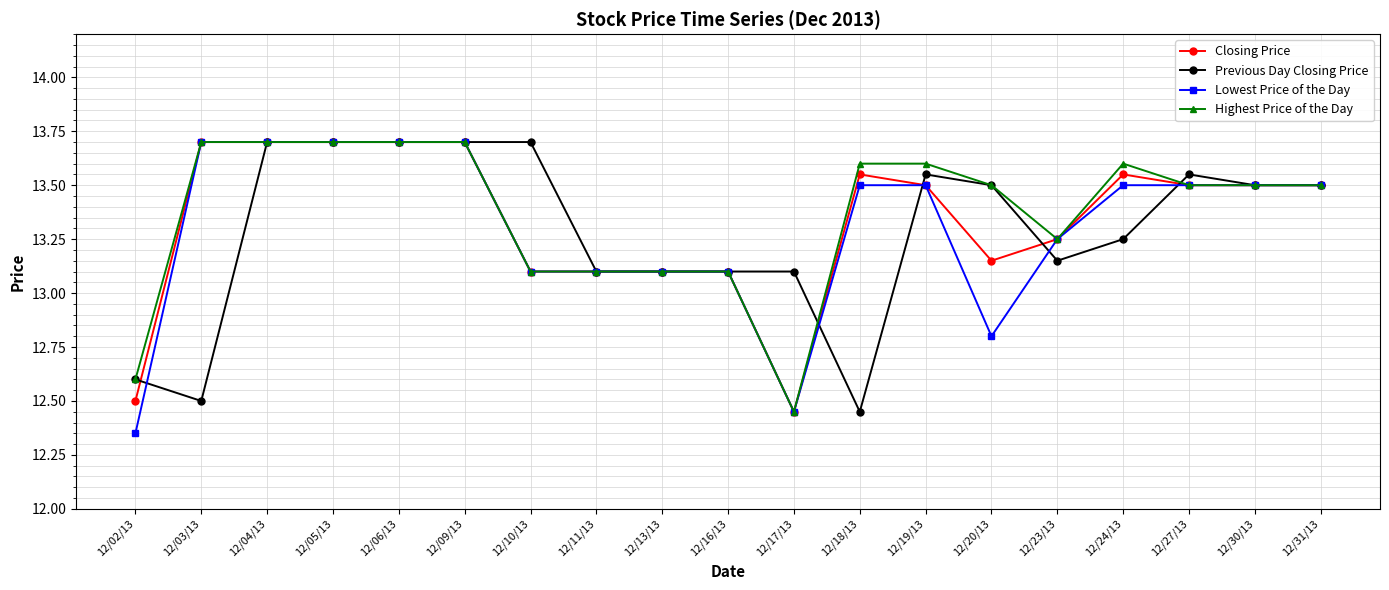

The Lowest Price of the Day series shows 20.0 at 12/30/13. True or false?

False